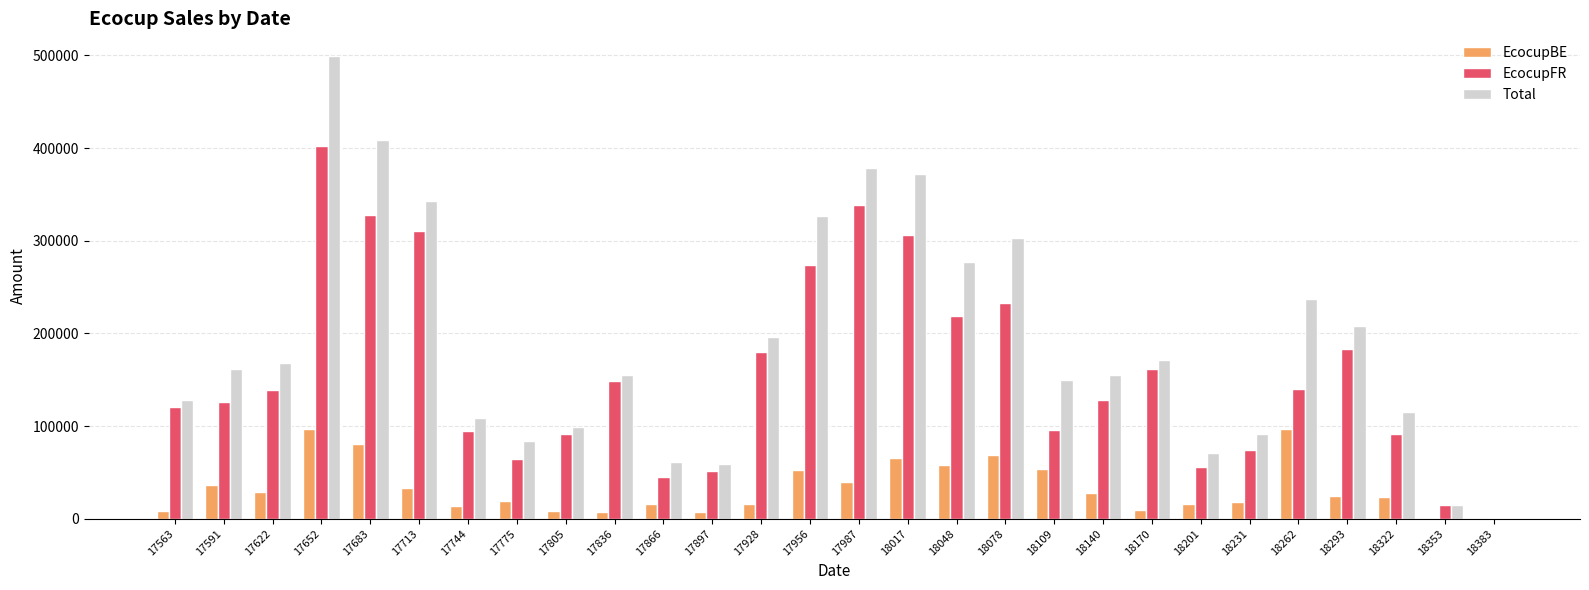

What is the highest value of the Total series?

498916.5